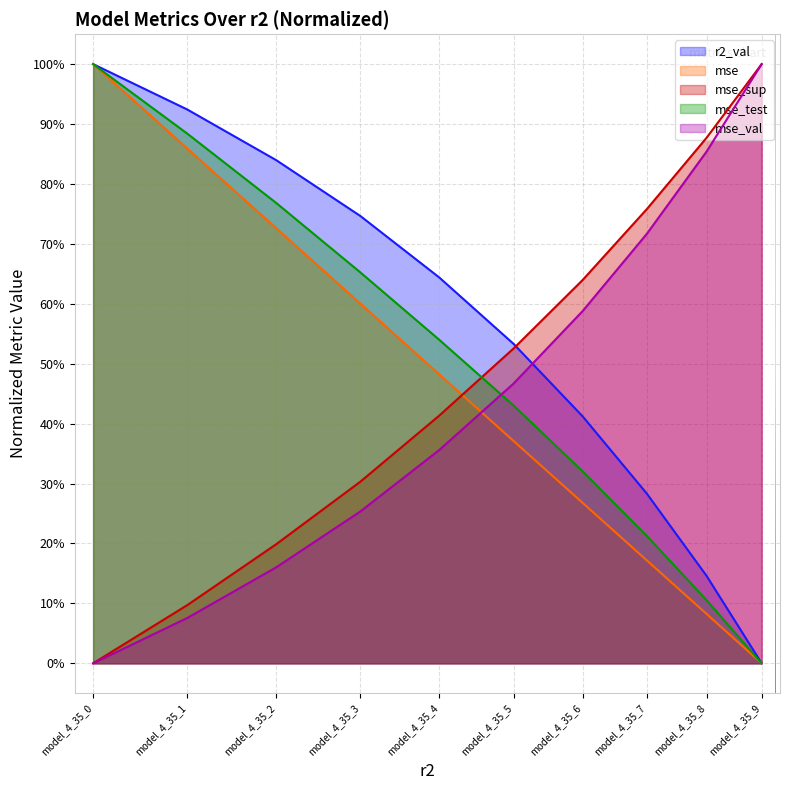

How many values in mse_val are above zero?

9